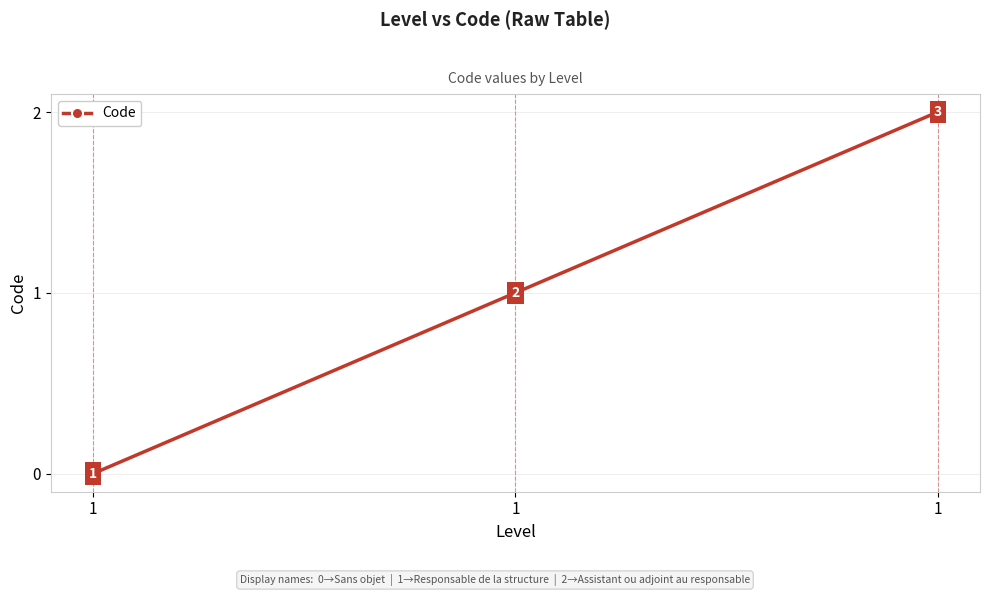

How many lines are shown in the chart?

1